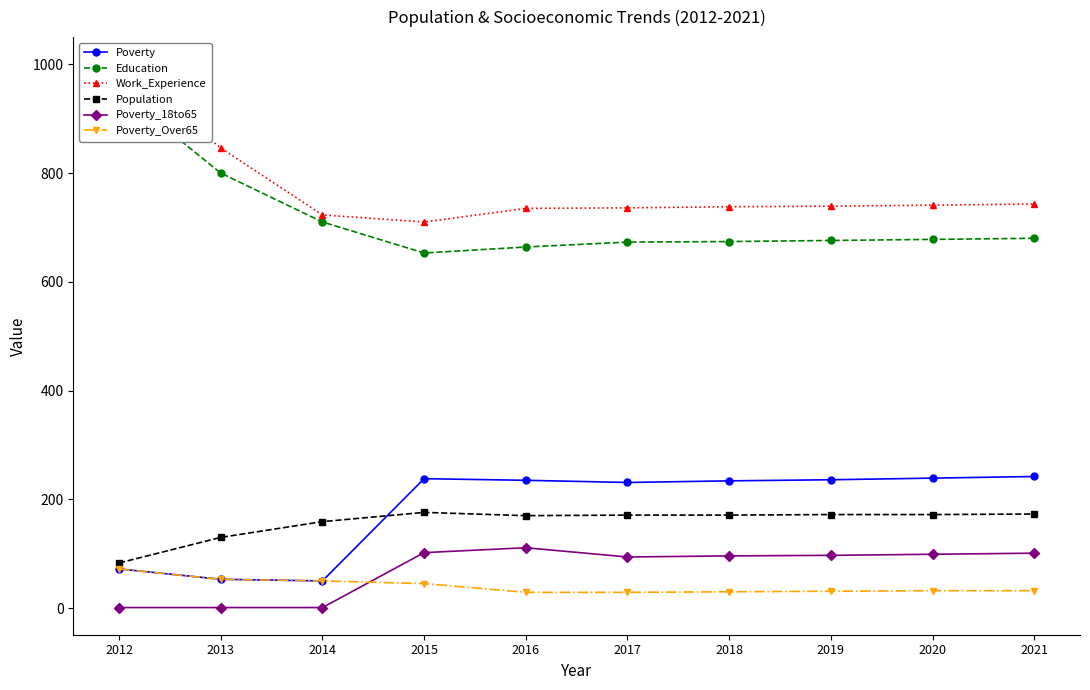

How many data points does each series have?

10